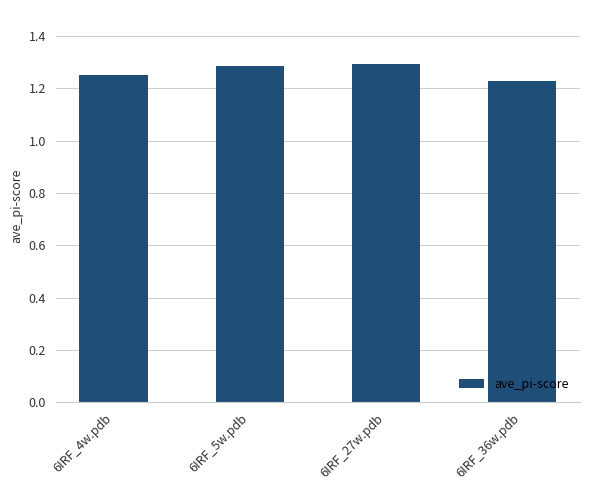

Are the bars grouped side by side (vs. stacked)?

No